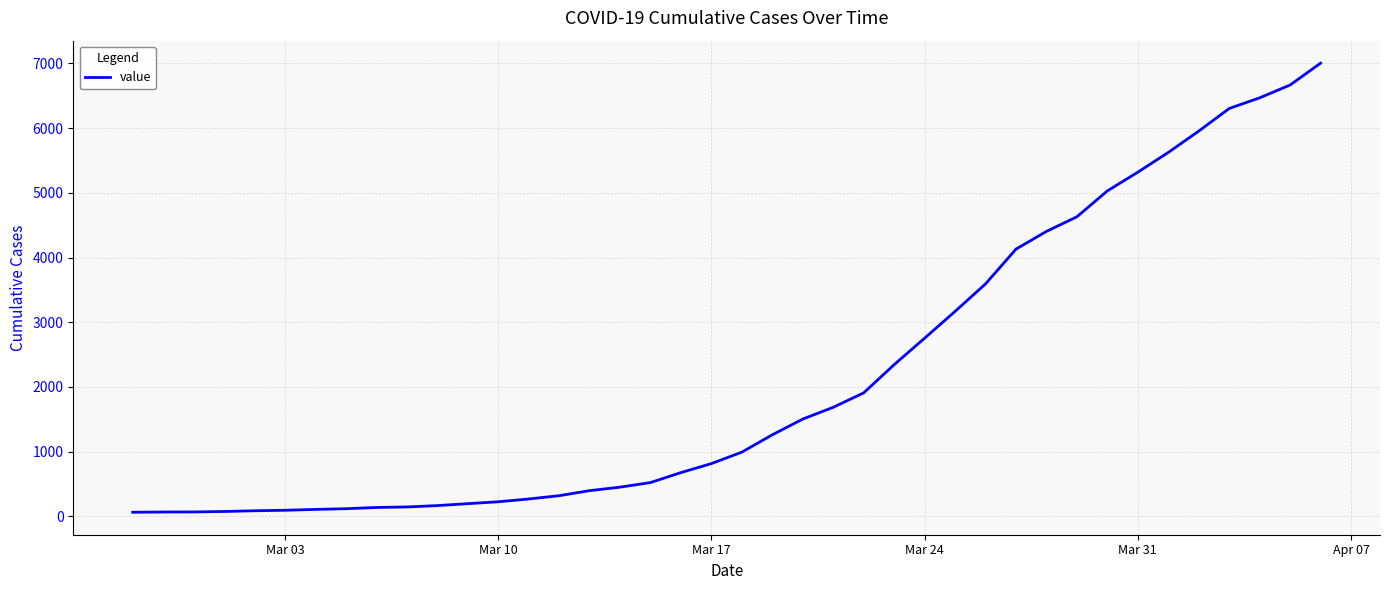

What is the greatest value displayed?

7004